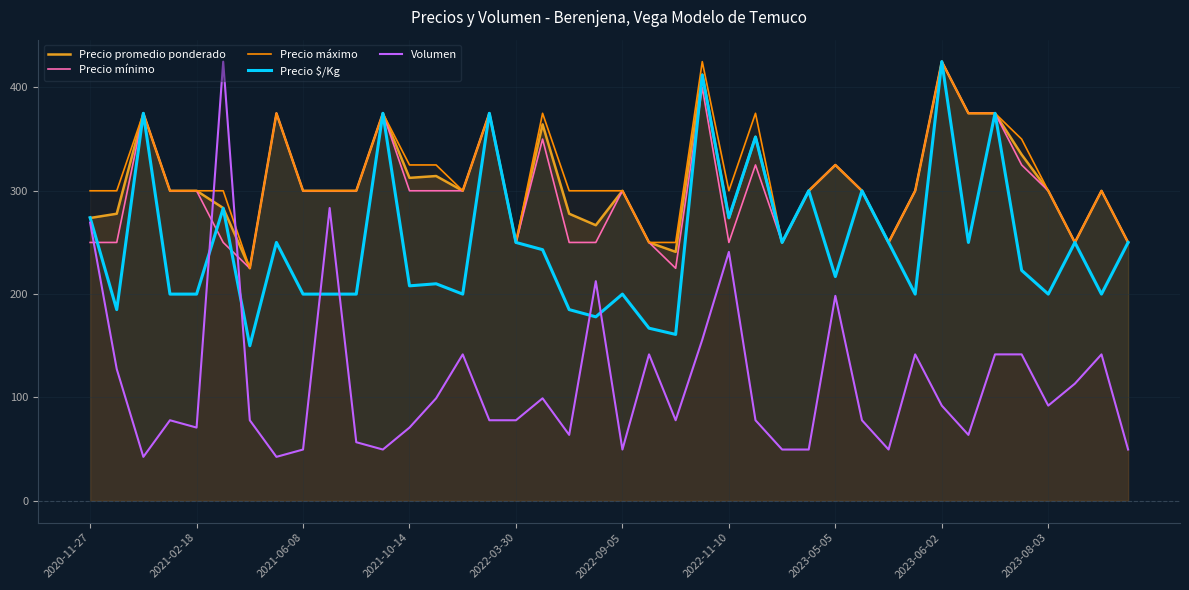

The Precio $/Kg series shows 336.4 at 2021-10-14. True or false?

False